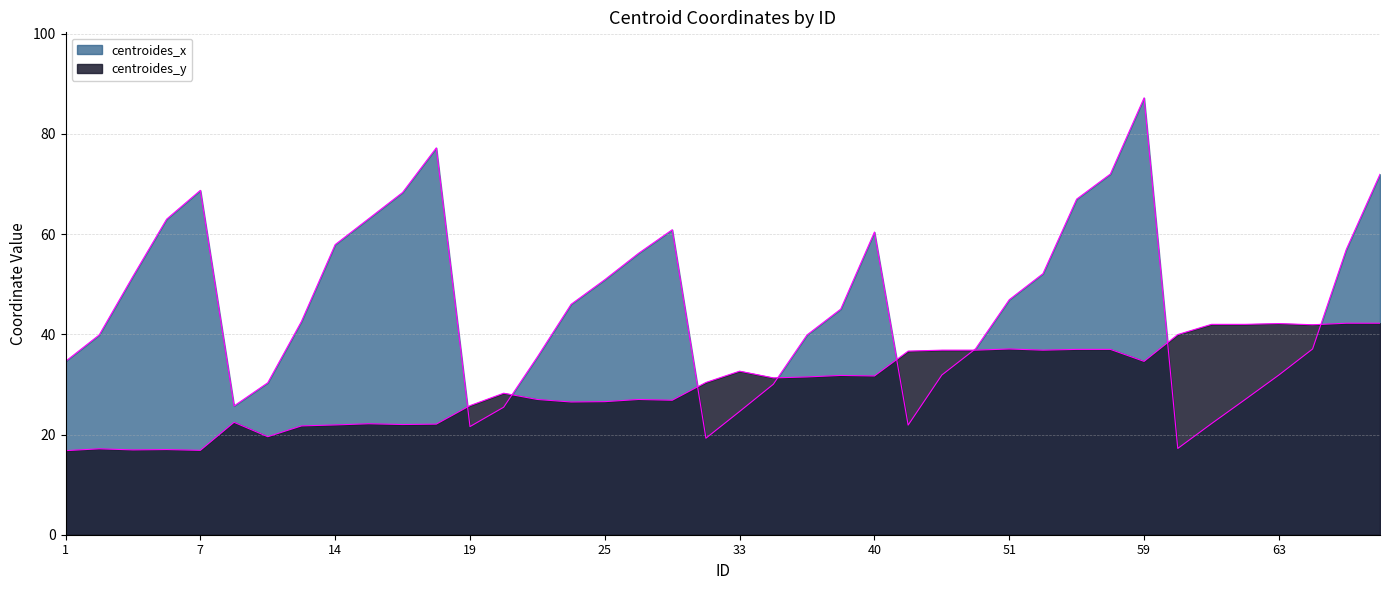

How many interior local peaks does the centroides_x series have?

5